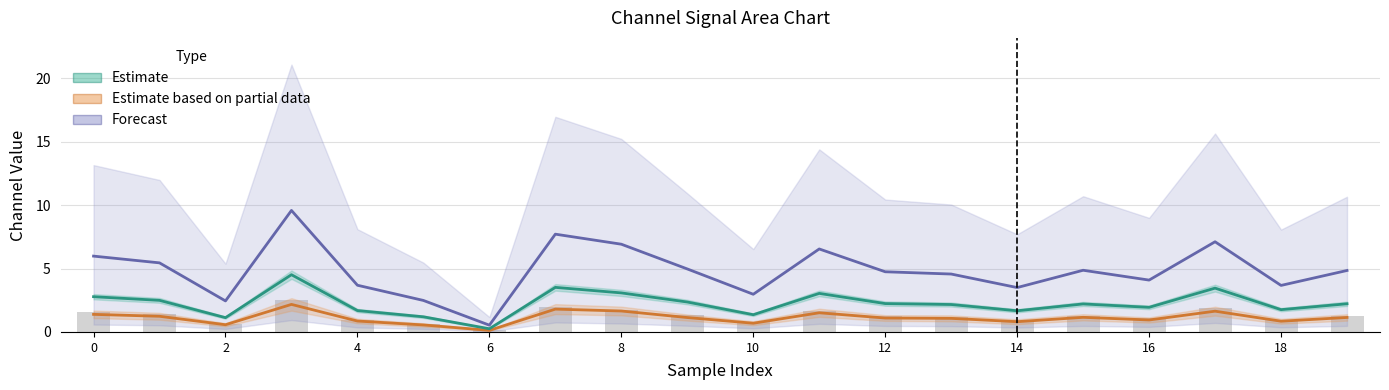

How many data points does each series have?

20